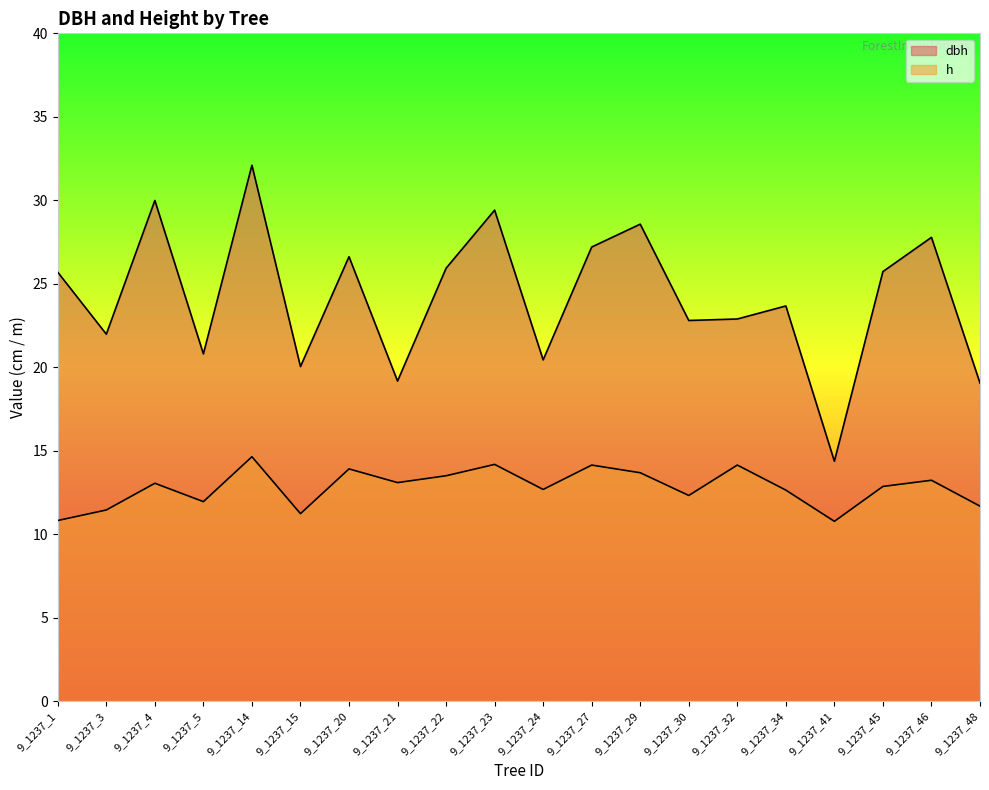

True or false: h and dbh intersect in this chart.

False